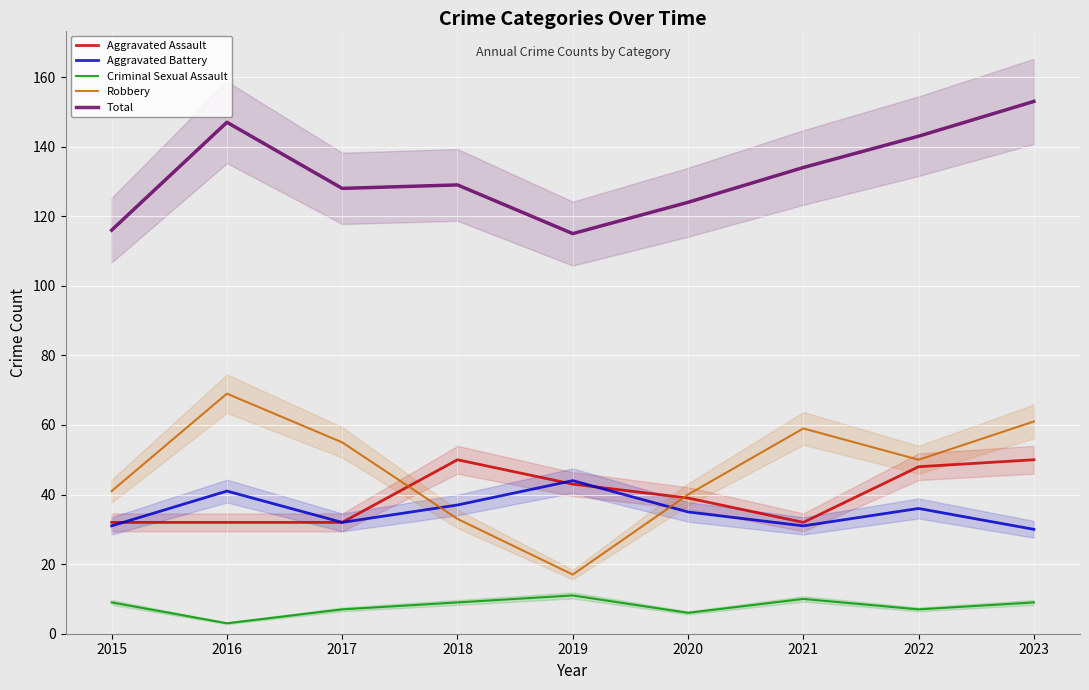

The Total series shows 227 at 2016. True or false?

False